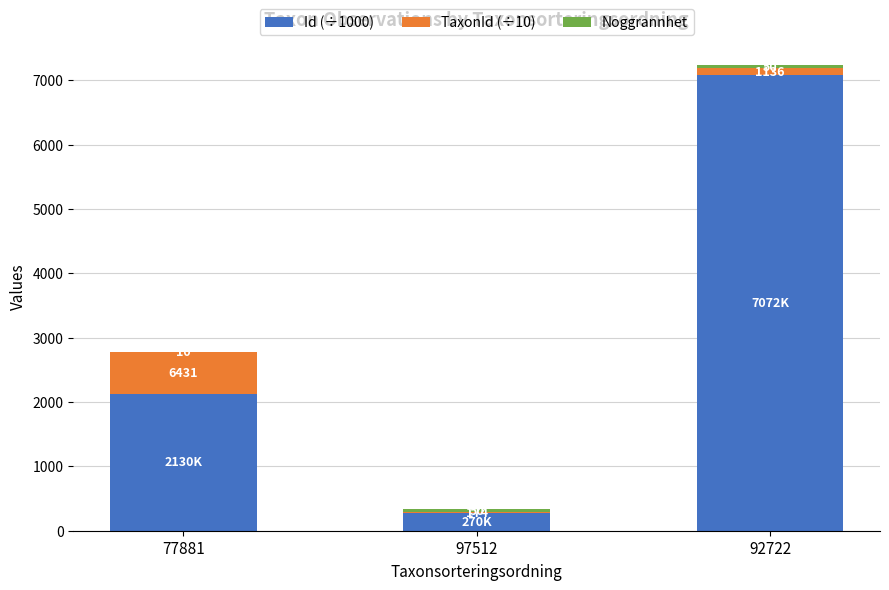

At which category is the sum across all series the highest?

92722